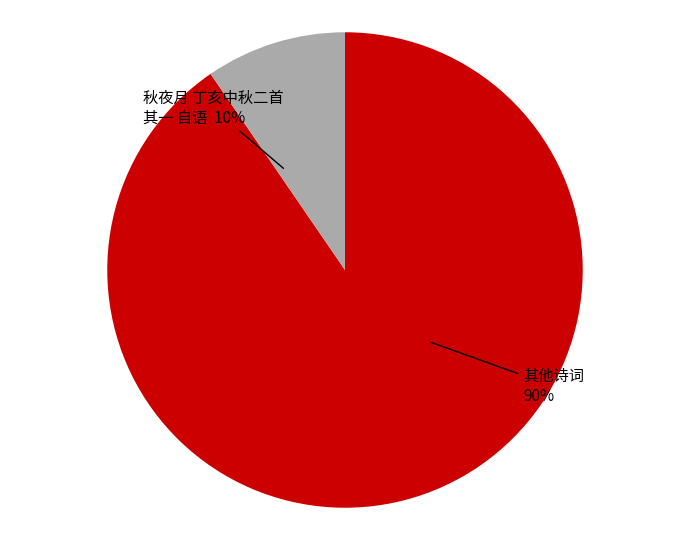

To the nearest percent, what is the average slice percentage?

50%